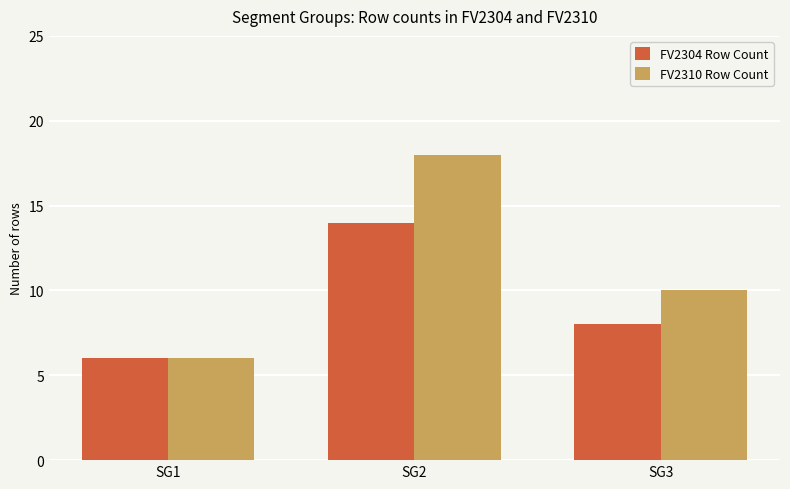

List the series in order of their overall mean, highest first.

FV2310 Row Count, FV2304 Row Count